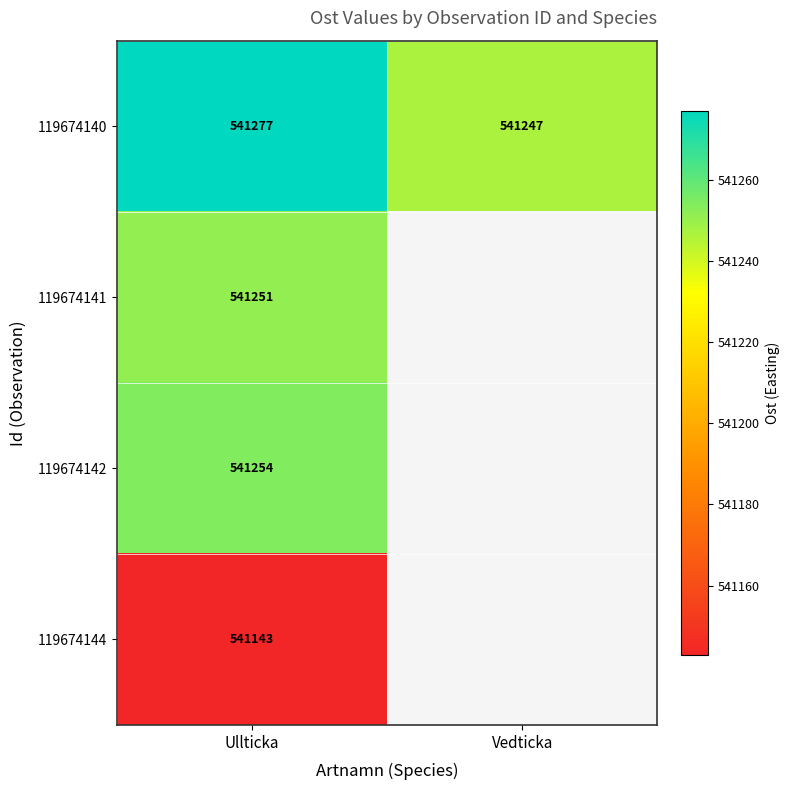

The 119674144 series shows 263707 at Ullticka. True or false?

False